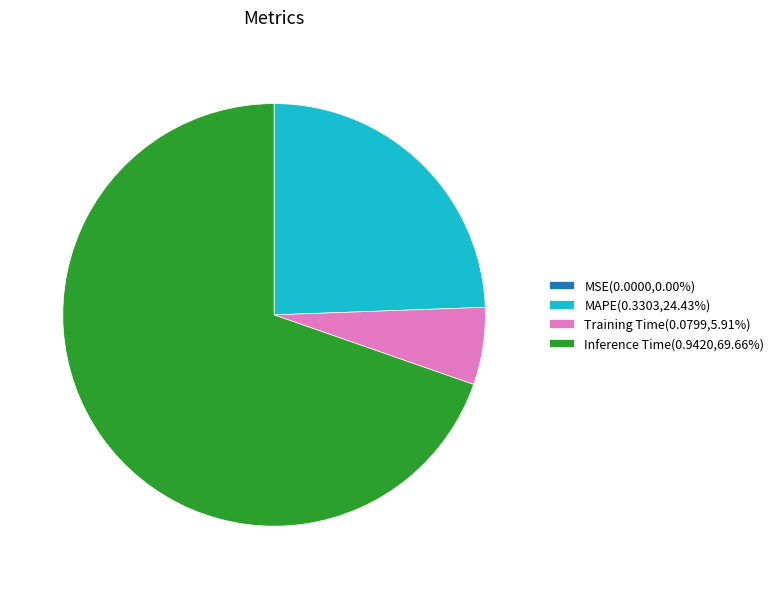

Combined, do MAPE(0.3303,24.43%) and Training Time(0.0799,5.91%) account for over 50%?

No